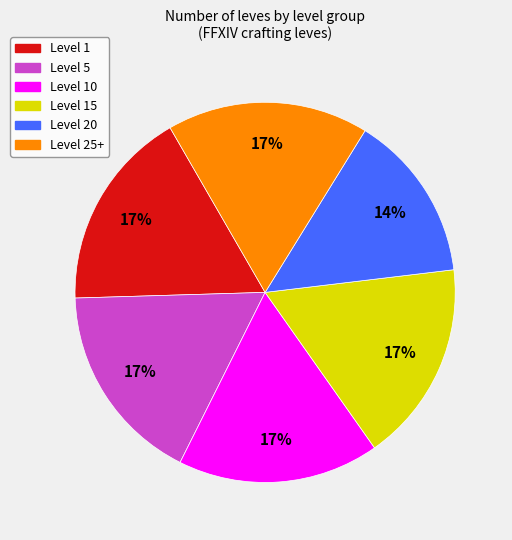

To the nearest percent, what is the difference between the largest and smallest slice percentages?

3%